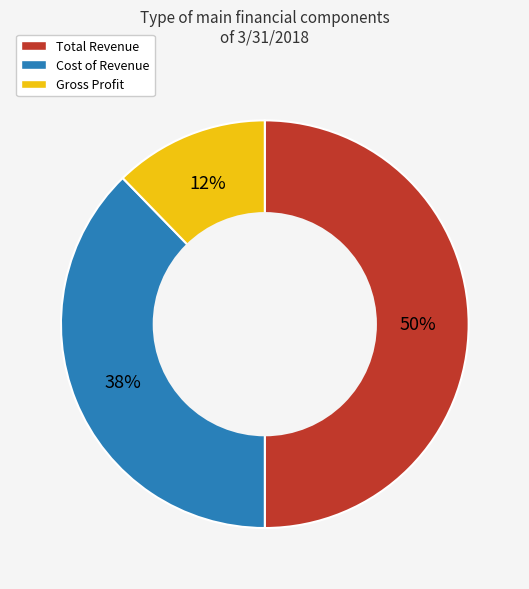

To the nearest percent, what is the combined percentage of Cost of Revenue and Total Revenue?

88%